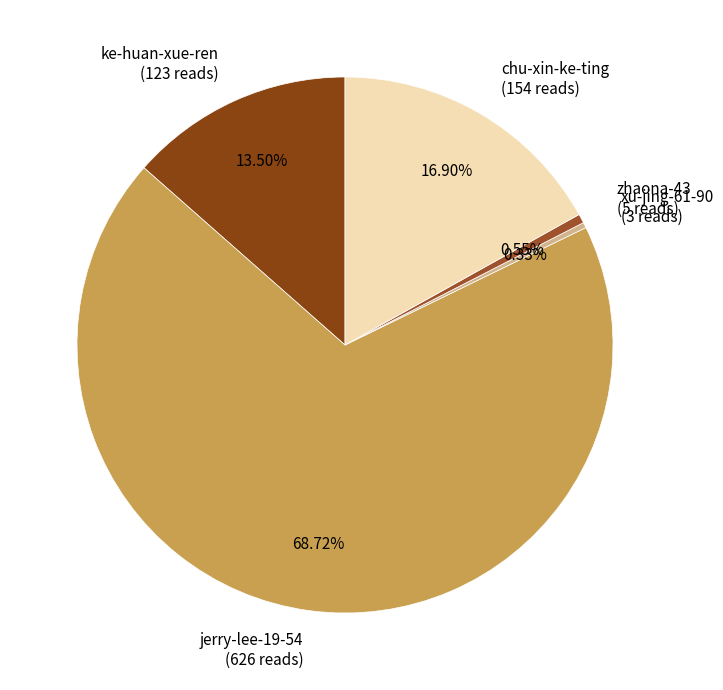

The jerry-lee-19-54 slice represents 69% of the pie. True or false?

True